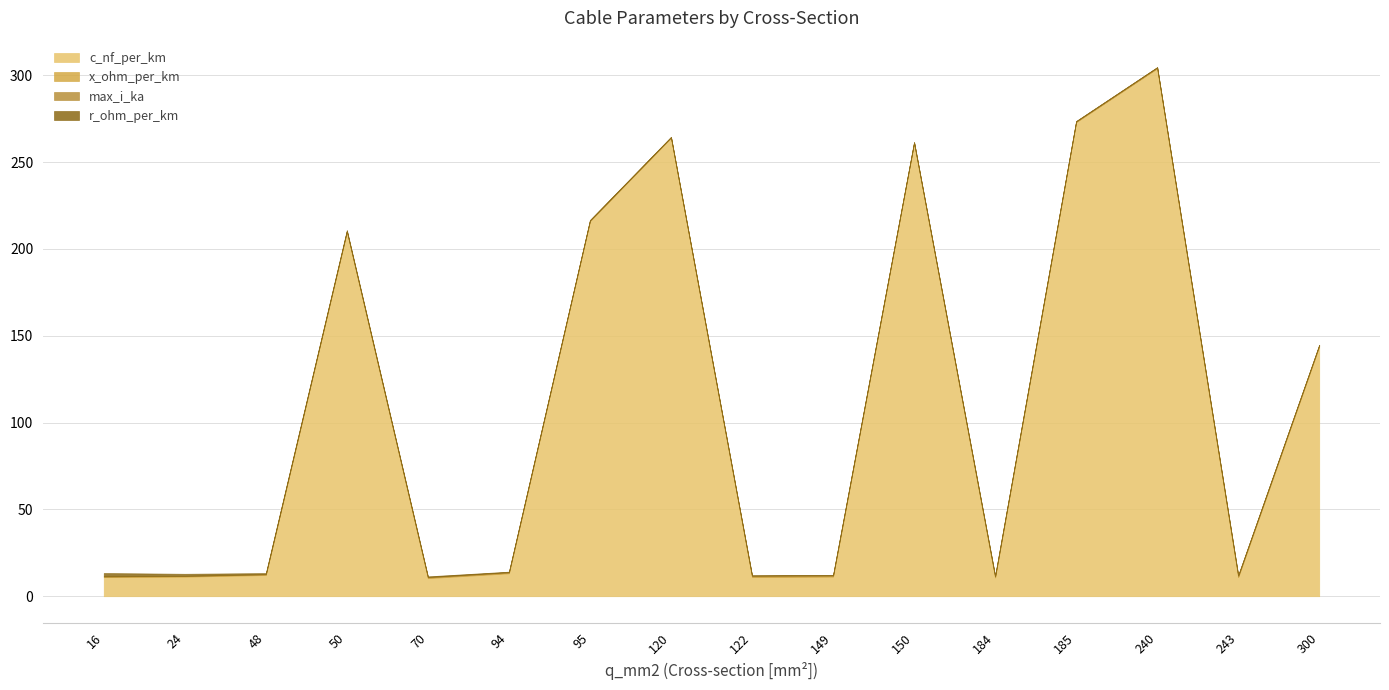

The value of x_ohm_per_km at 50 is 0.1. True or false?

True